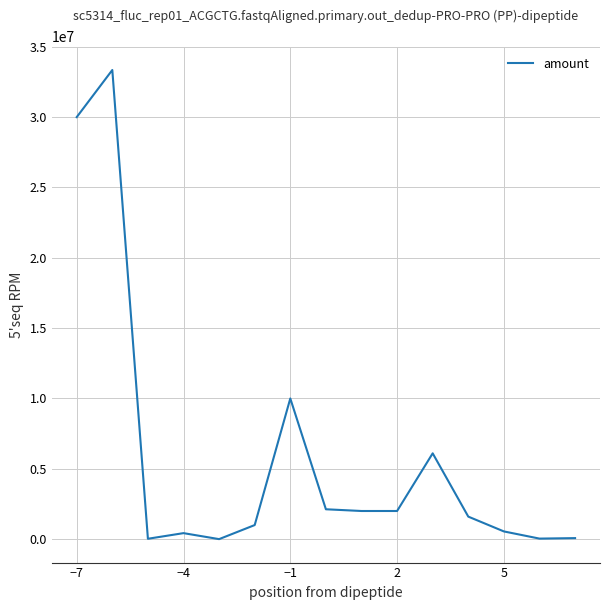

What is the sum of all values?

89283416